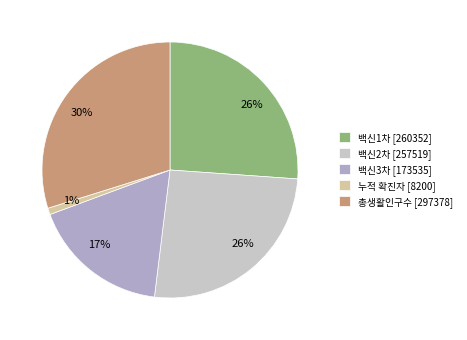

How many slices are in this pie chart?

5